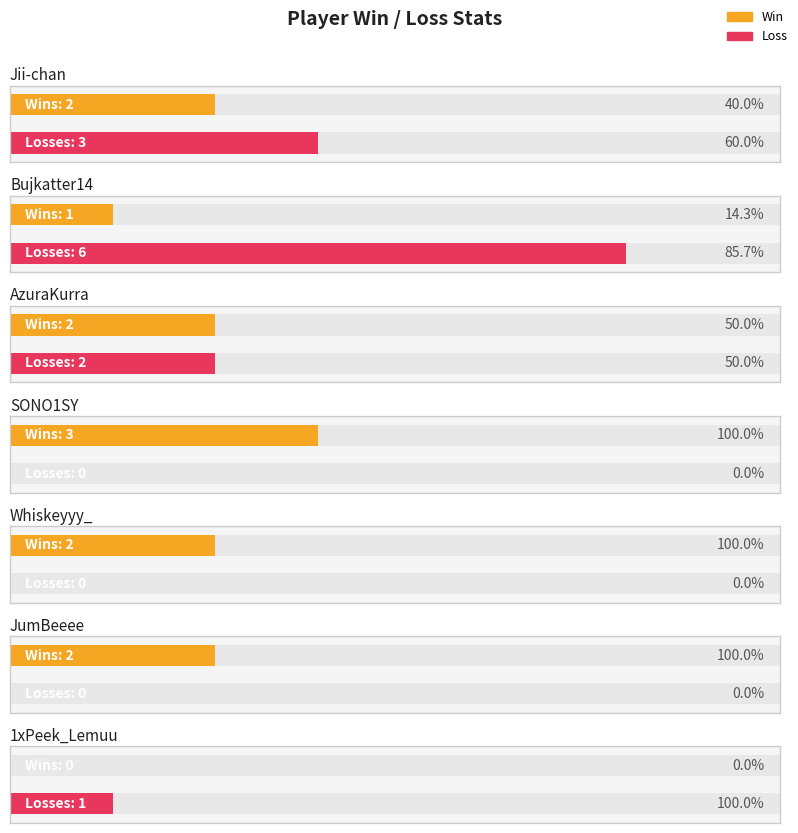

Is it true that Loss equals 8 at Bujkatter14?

False